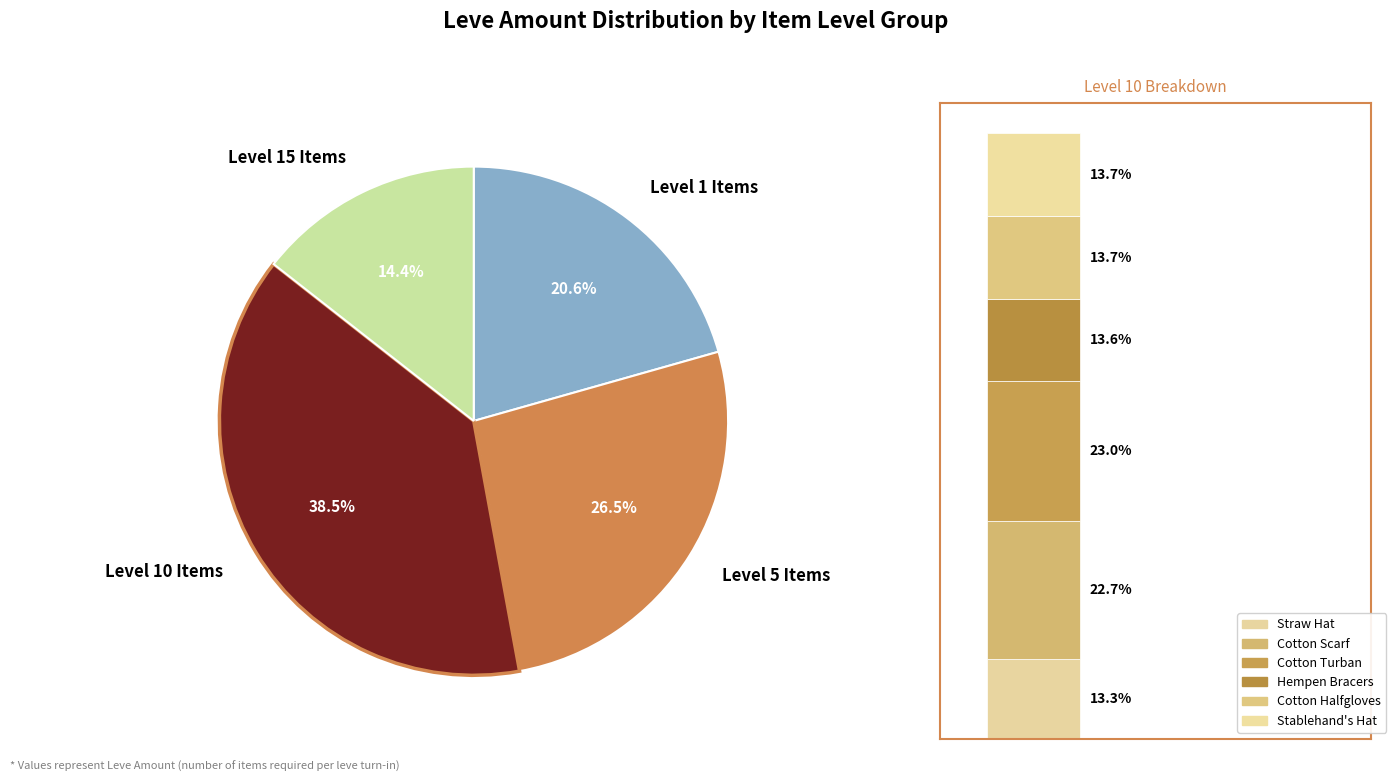

Does Hempen Cowl account for over 50% of the chart?

No